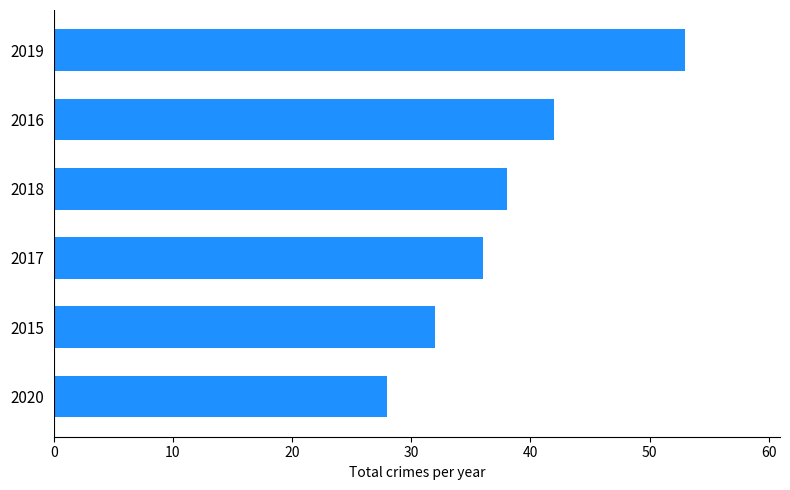

What is the change in value from 2015 to 2016?

+10